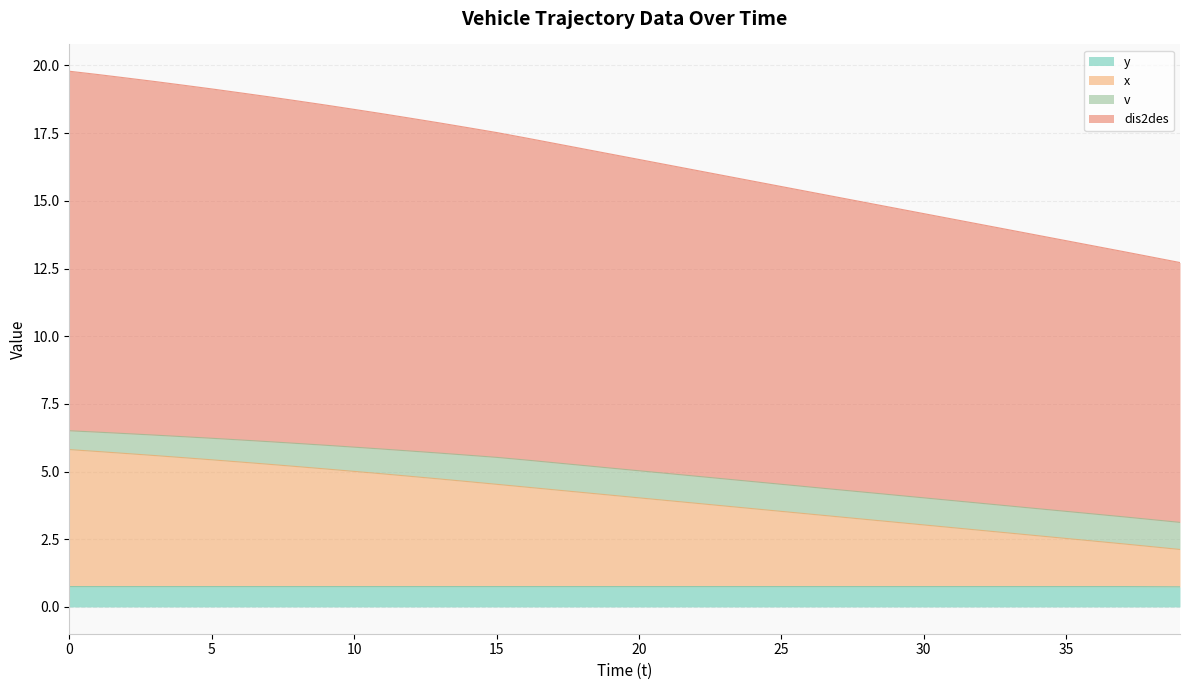

Is the value of dis2des at 34 greater than the value of x at 21?

Yes